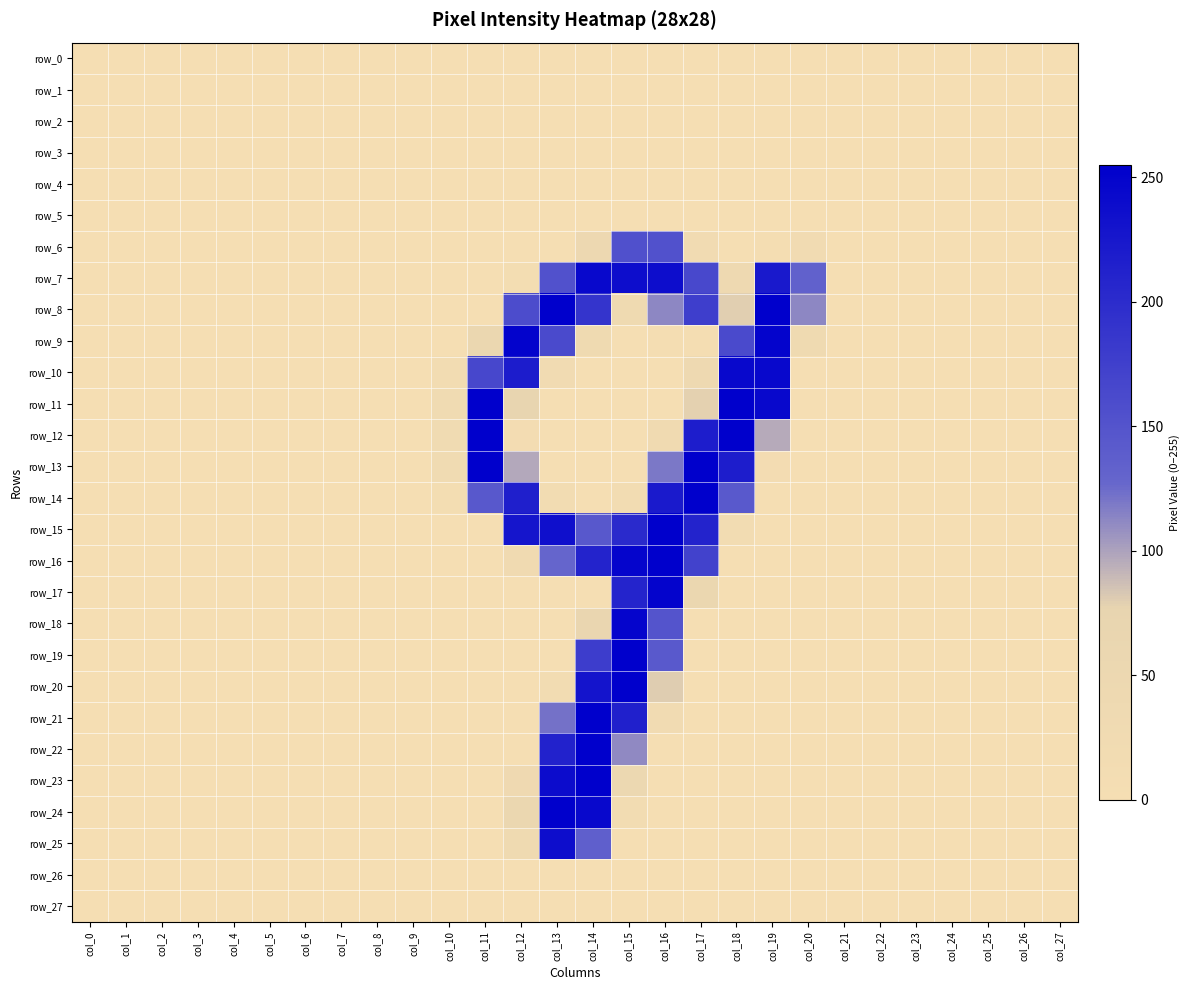

Between col_16 and col_20, which is larger?

col_16